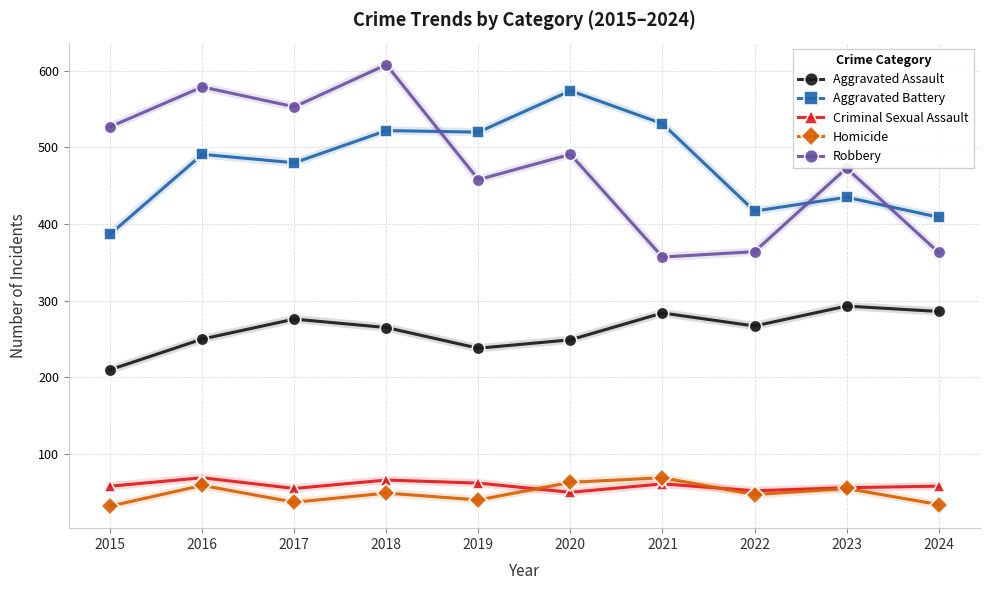

What is the spread (max minus min) of values at 2023?

418